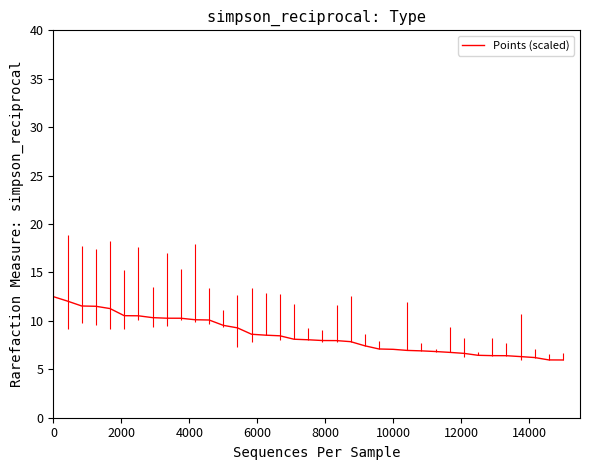

What is the difference between the maximum and minimum values?

6.5